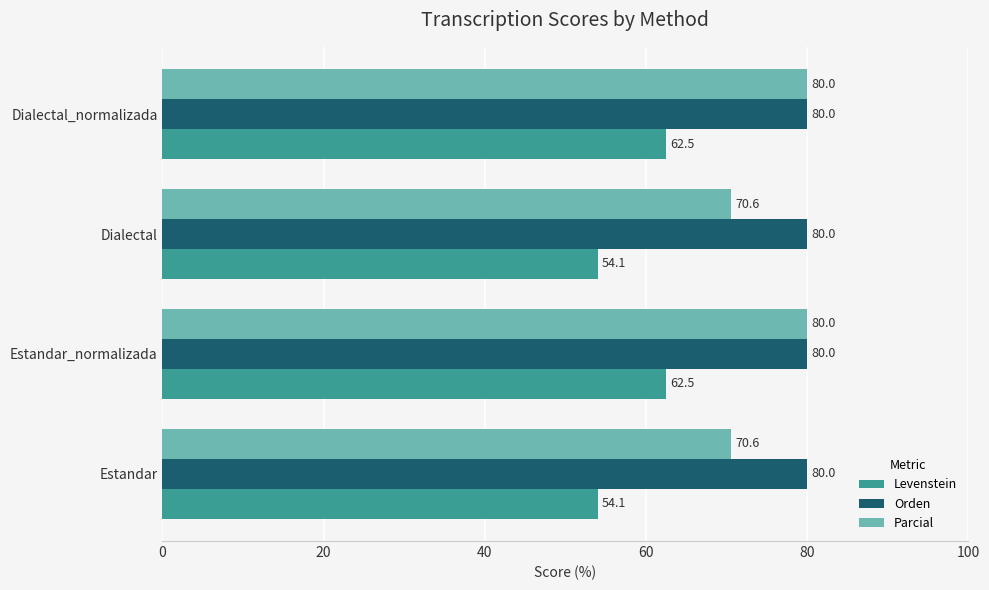

How many data points in Levenstein are above 62?

2